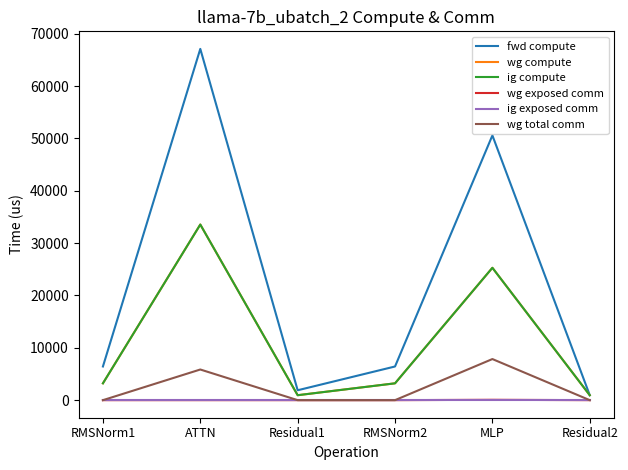

True or false: wg total comm and fwd compute intersect in this chart.

False